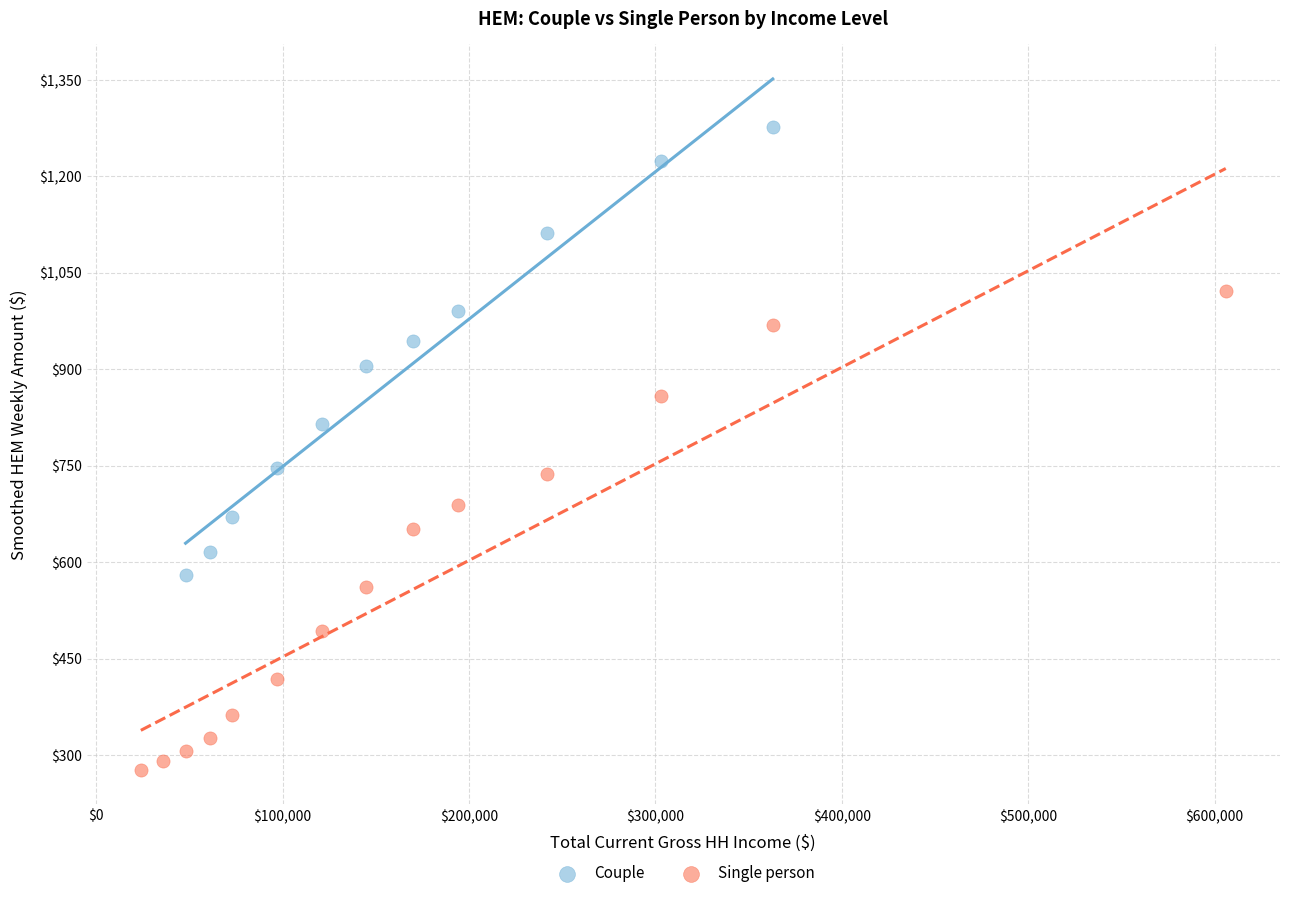

Which series has the widest spread of Y values?

Single person